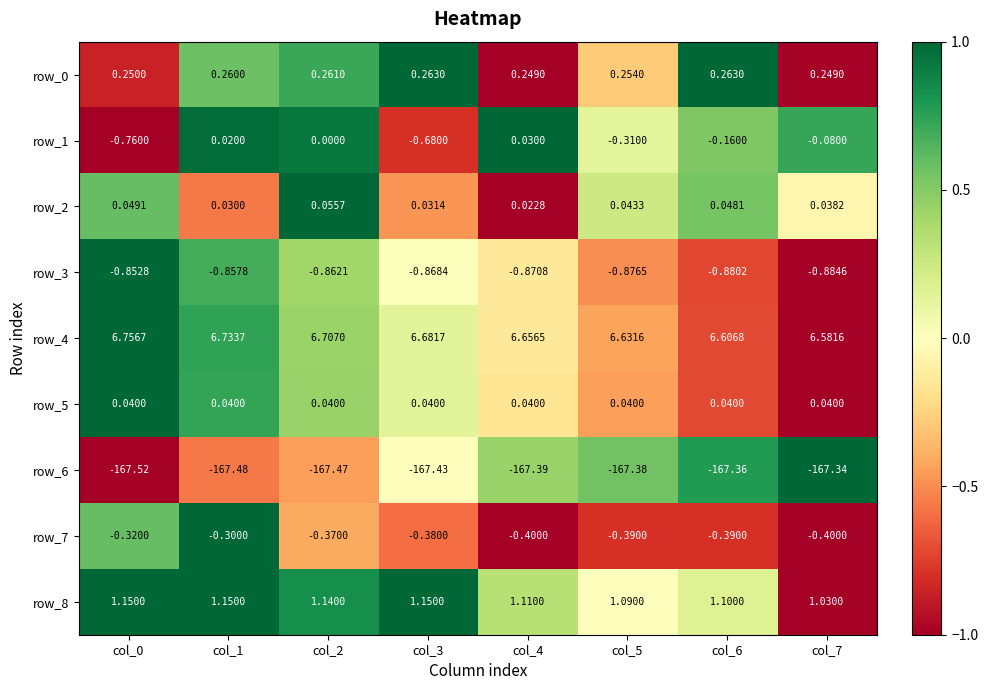

Is the value of row_6 at col_6 greater than the value of row_1 at col_6?

No